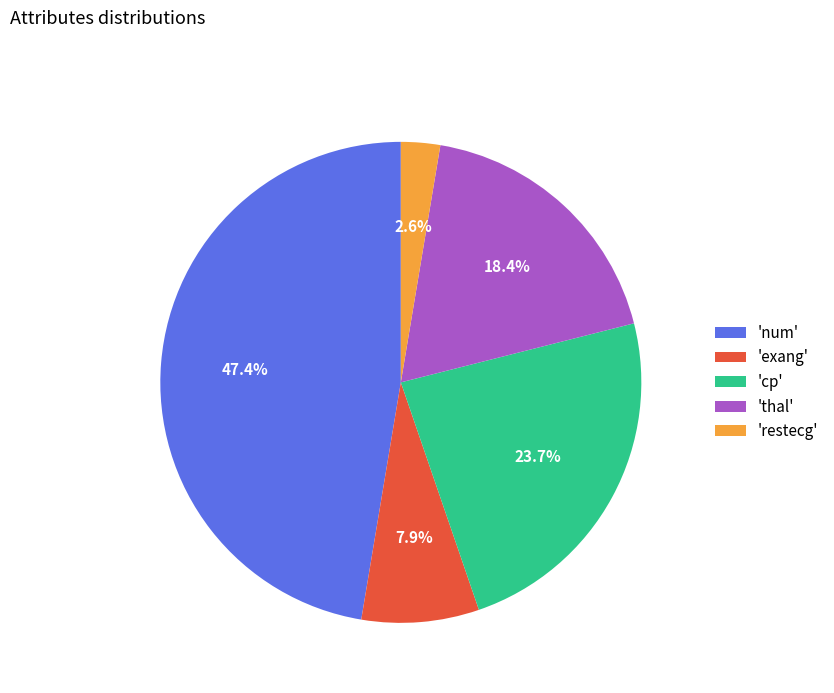

Which category has the biggest portion of the pie?

'num'